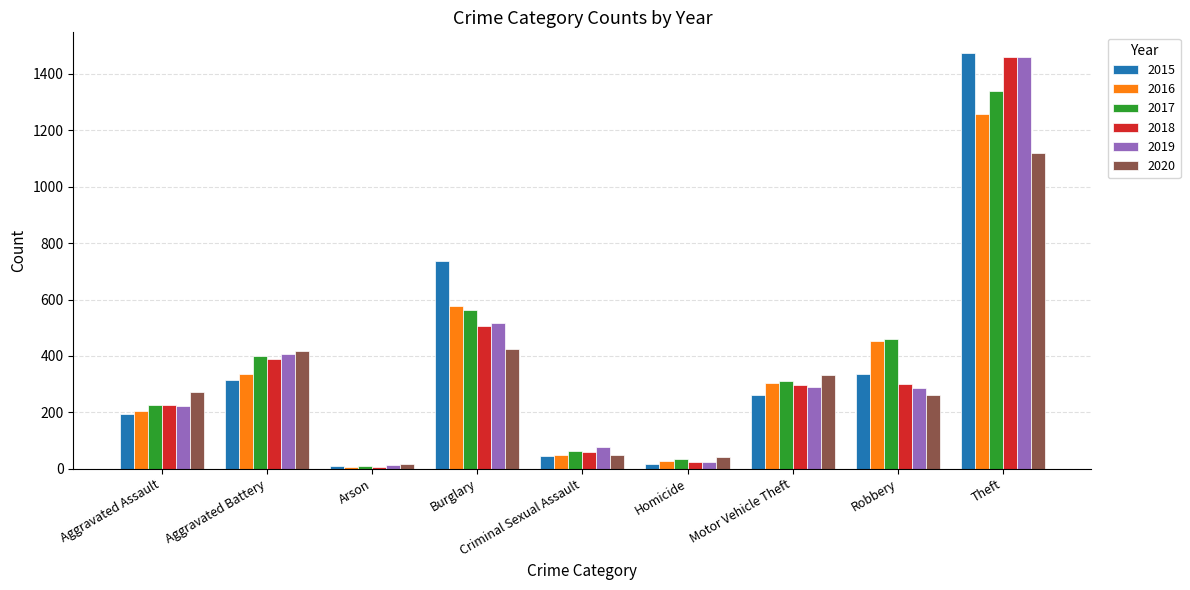

The 2017 series shows 141 at Aggravated Battery. True or false?

False